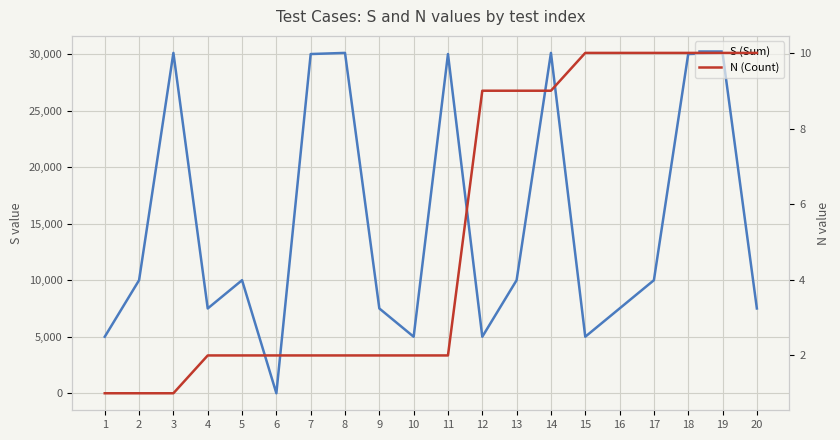

After their last crossing, which series has the higher values: S (Sum) or N (Count)?

S (Sum)